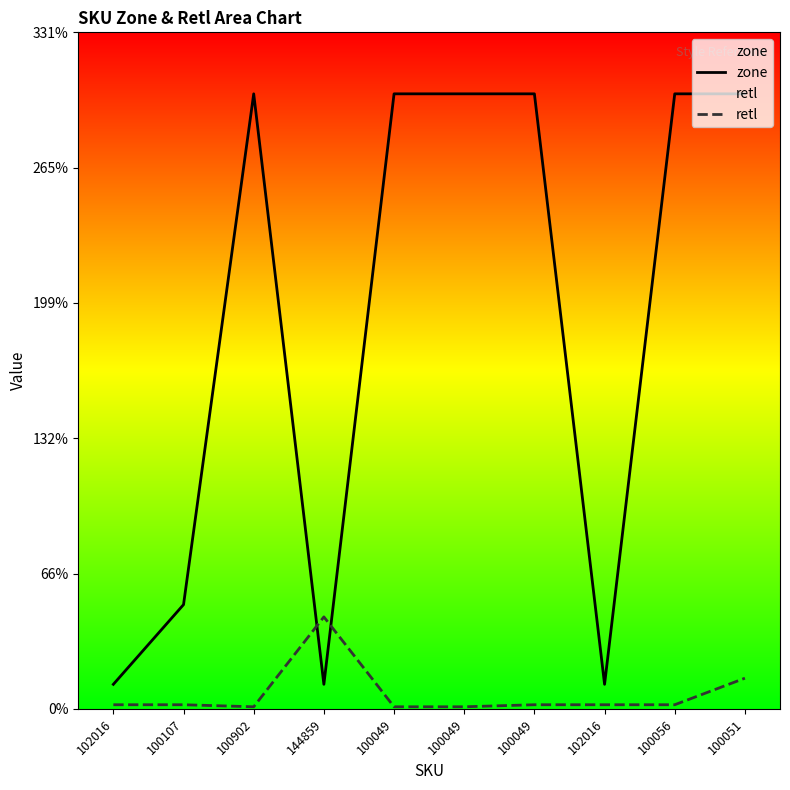

What are all the series names shown in the legend?

zone, retl